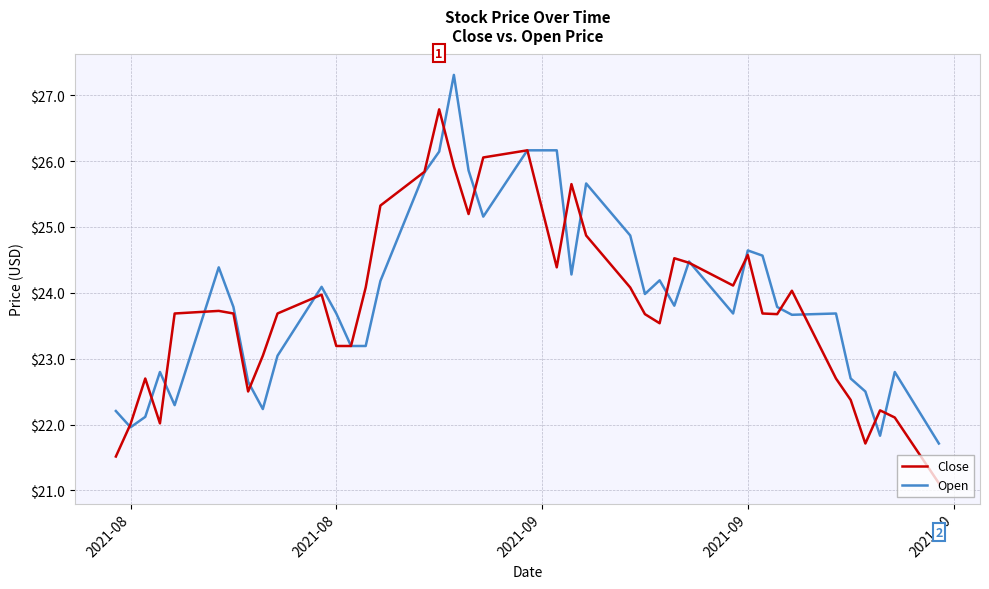

Which series has the largest range (max minus min)?

Close